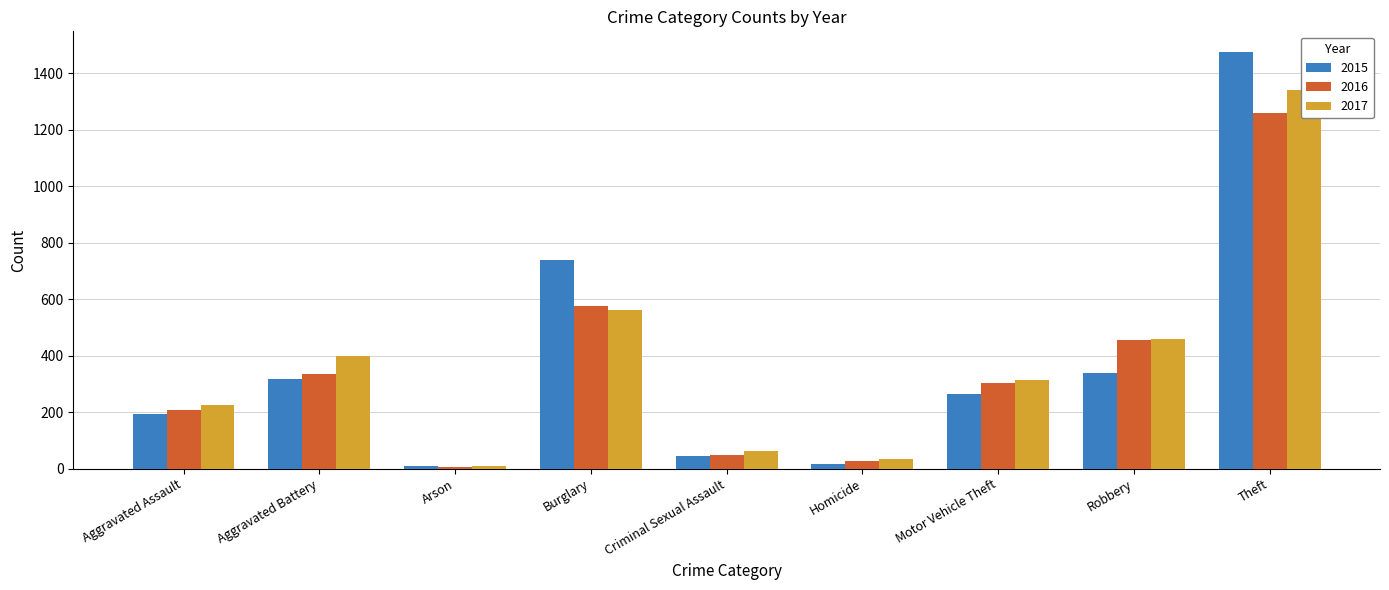

What are all the series names shown in the legend?

2015, 2016, 2017